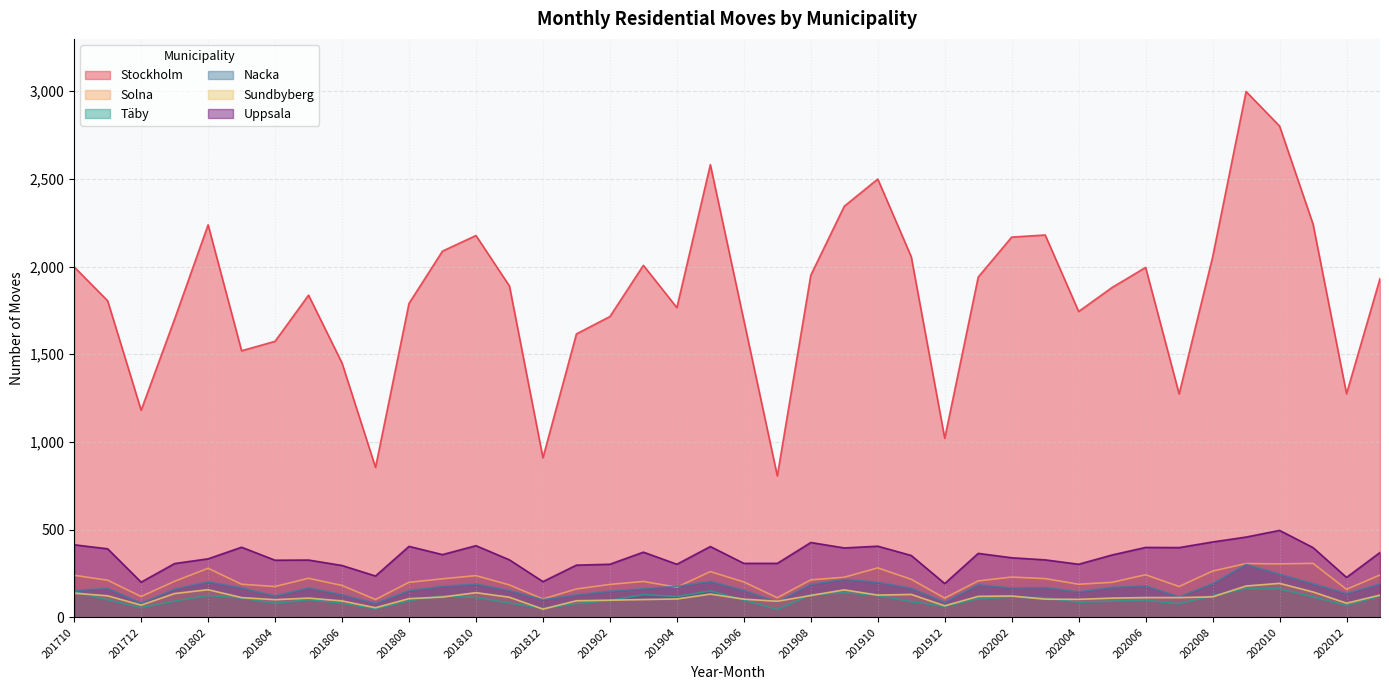

Which series has the largest total across all categories?

Stockholm